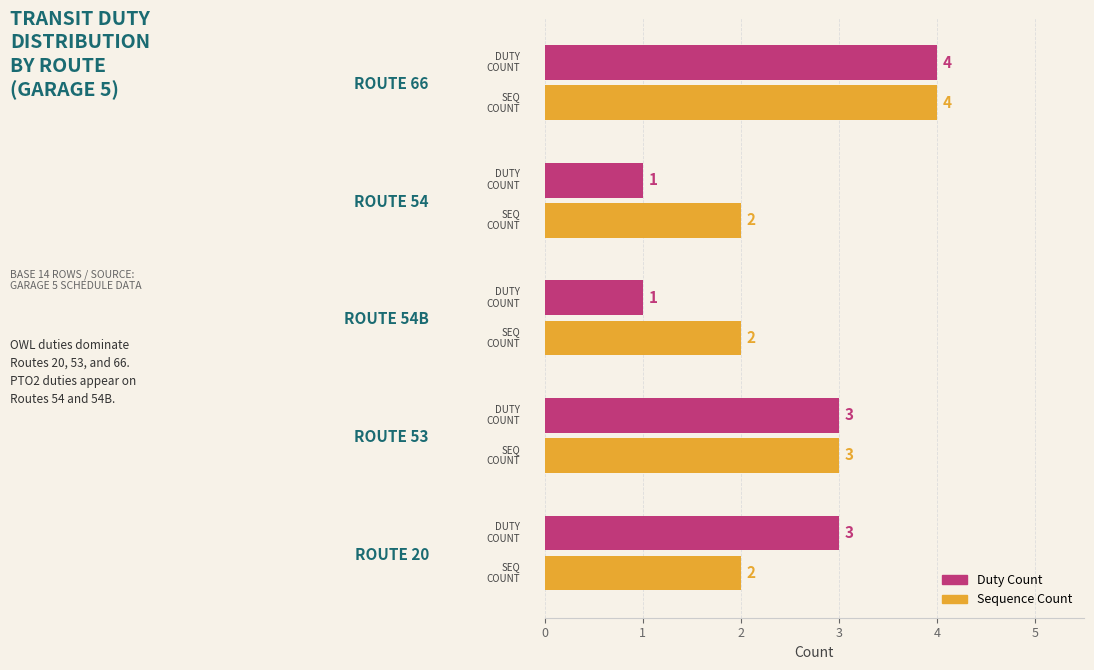

How many distinct data groups are displayed?

2